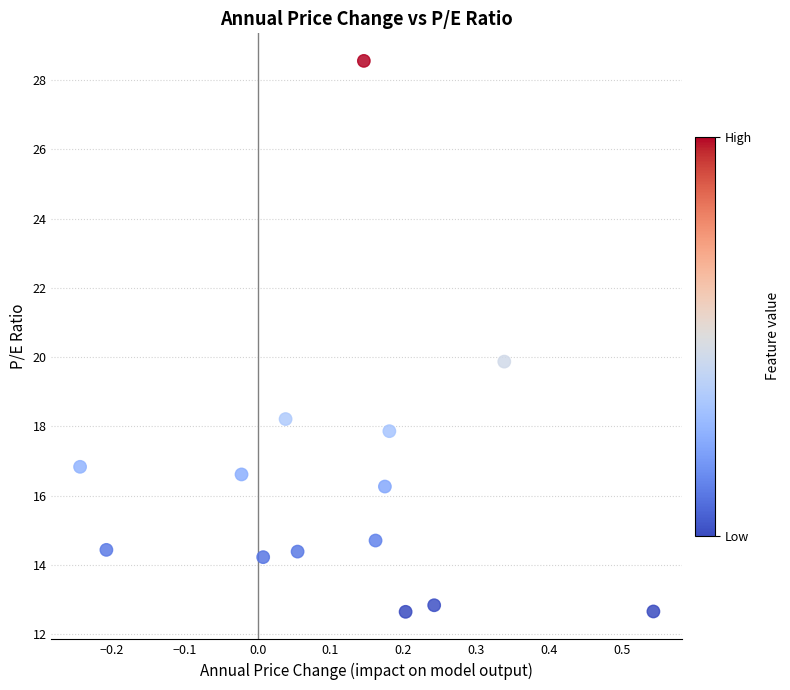

What is the range of X values (max minus min)?

0.8